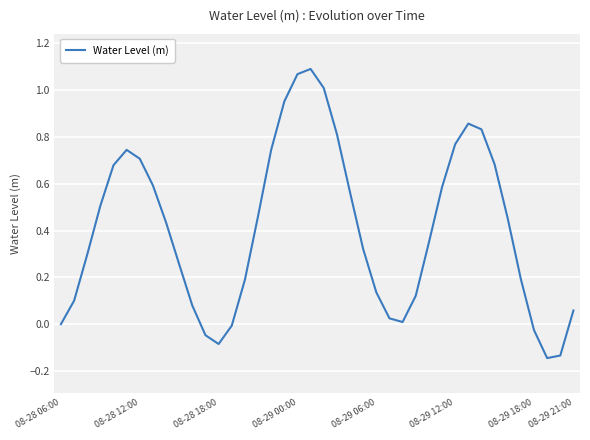

At which label is the value closest to 0?

08-28 06:00